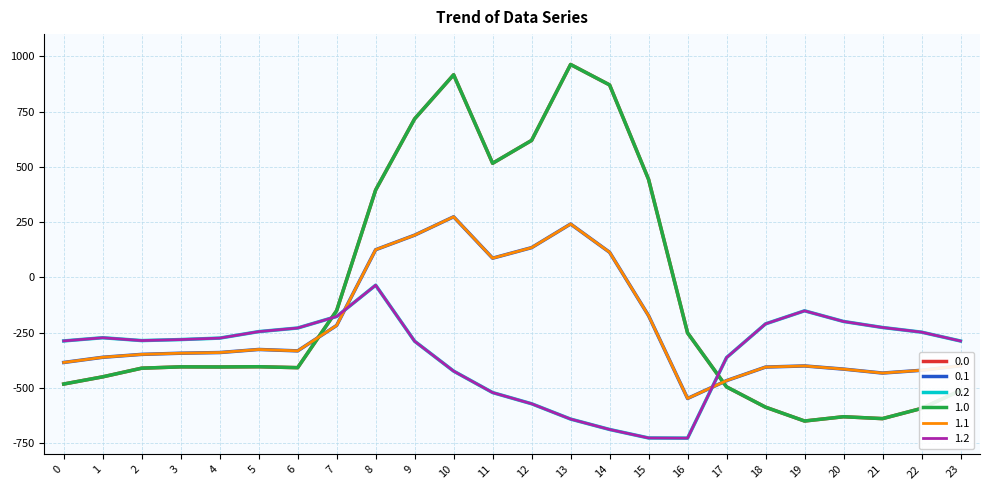

What is the value of the 1.2 point at the 20th from the left?

-151.0